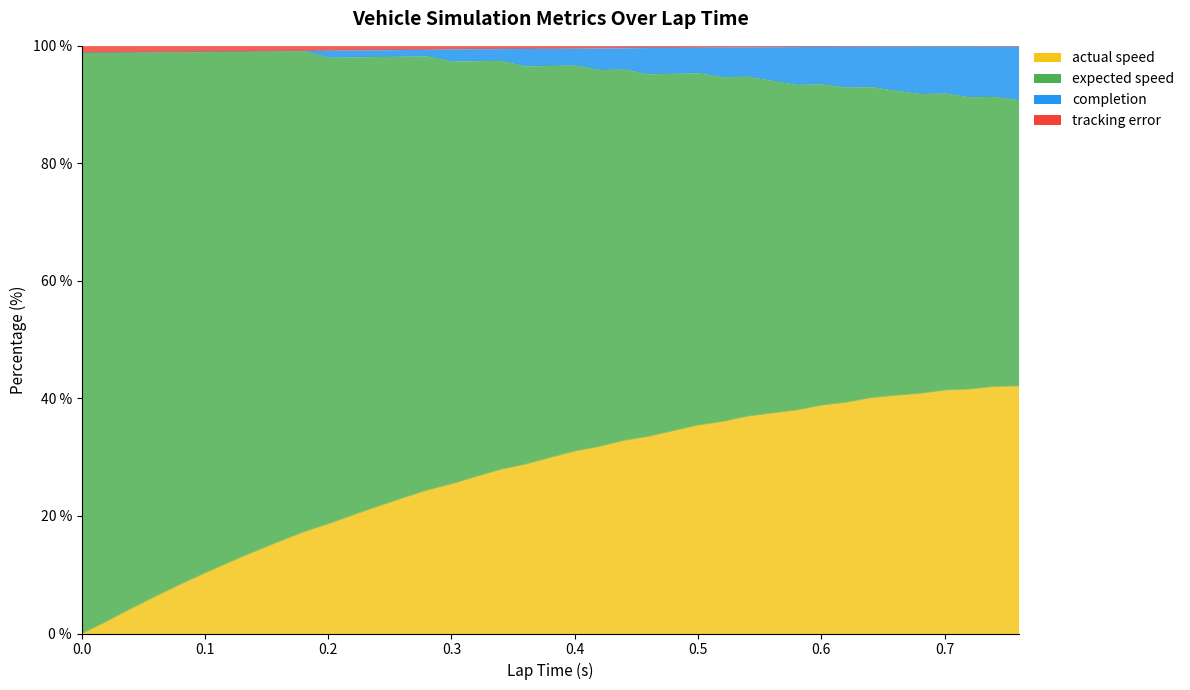

True or false: completion and actual speed intersect in this chart.

False